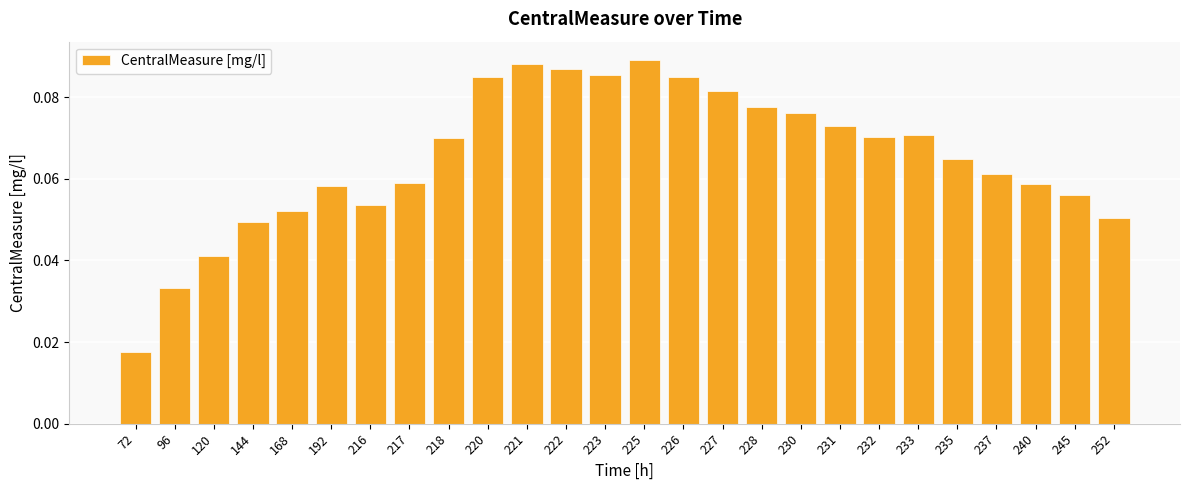

True or false: the data shows 0.0 at 168.

False